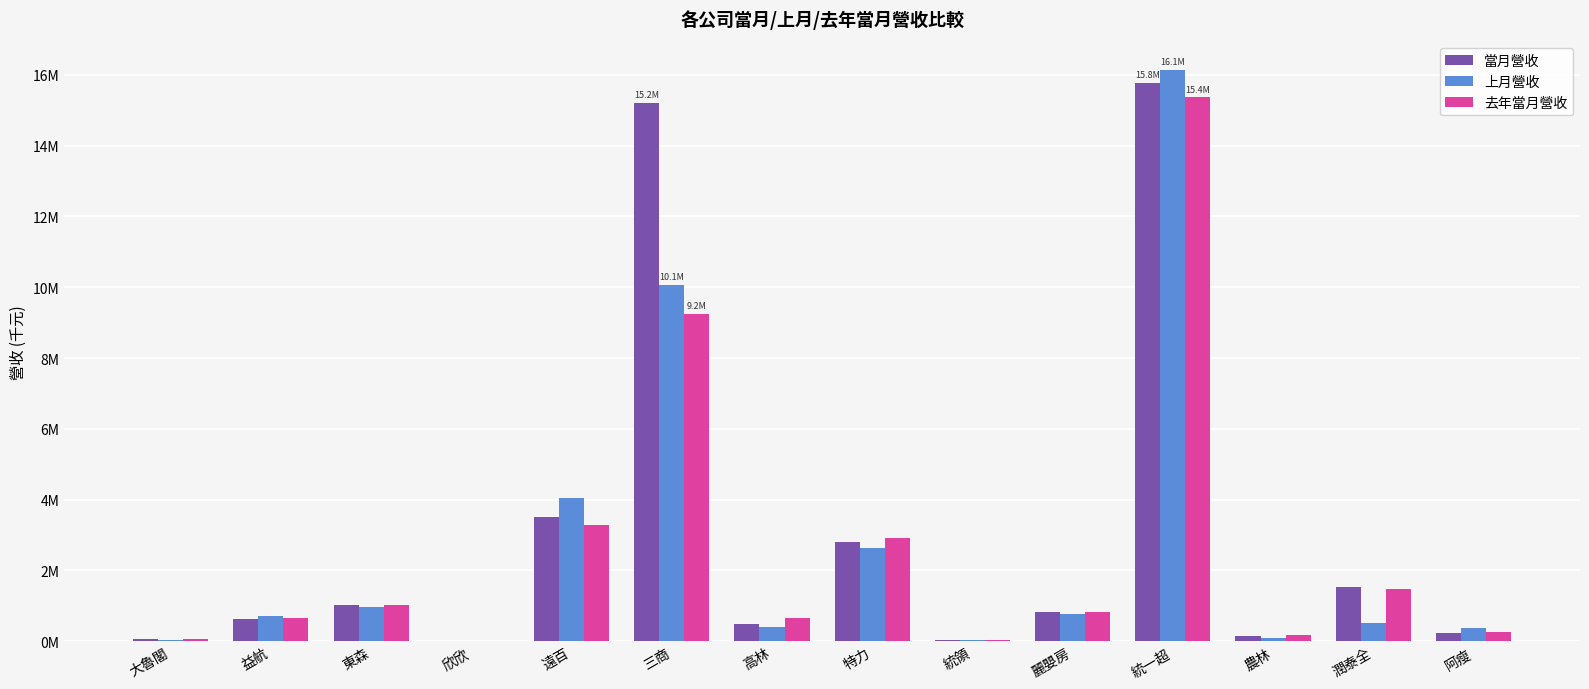

Does the chart contain stacked bars?

No